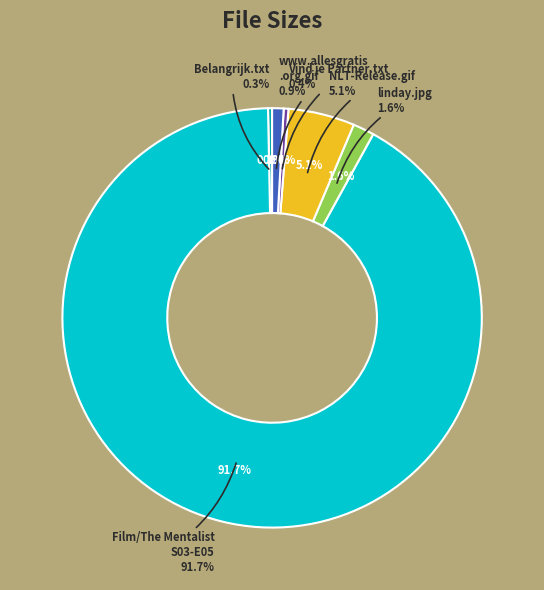

To the nearest percent, what is the difference between the largest and smallest slice percentages?

91%